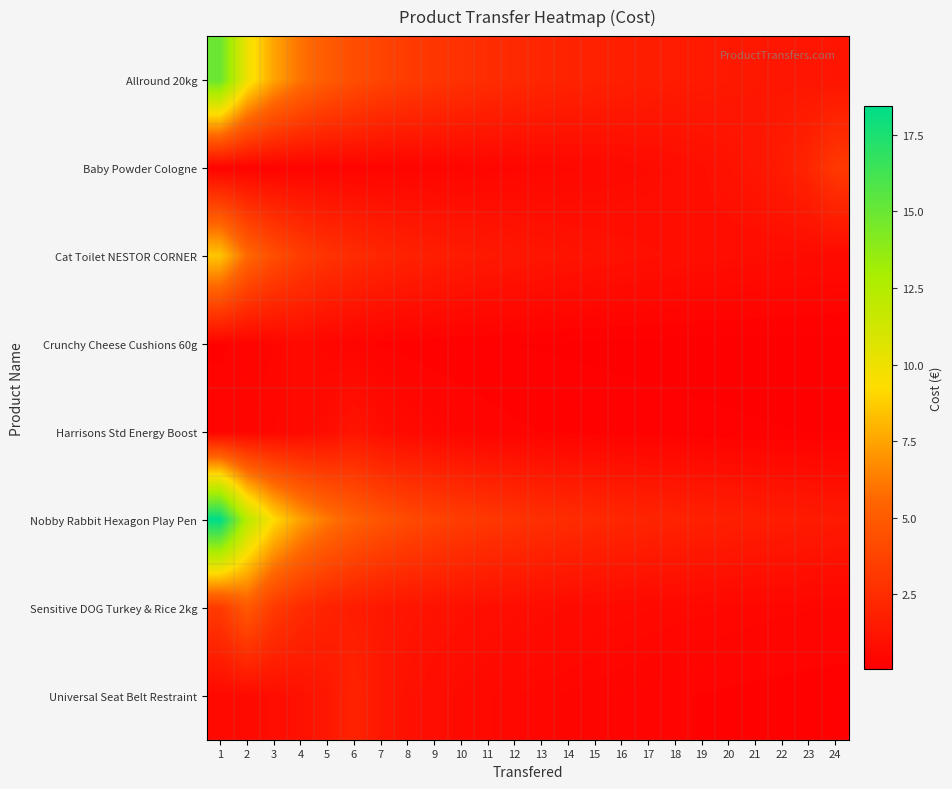

Reading left to right, list all the values displayed in this chart.

Allround 20kg: 1=15.0	2=10.0	3=7.5	4=6.0	5=5.0	6=4.3	7=3.7	8=3.3	9=3.0	10=2.7	11=2.5	12=2.3	13=2.1	14=2.0	15=1.9	16=1.8	17=1.7	18=1.6	19=1.5	20=1.4	21=1.4	22=1.3	23=1.2	24=1.2
Baby Powder Cologne: 1=0.3	2=0.3	3=0.3	4=0.3	5=0.3	6=0.3	7=0.3	8=0.3	9=0.4	10=0.4	11=0.4	12=0.4	13=0.5	14=0.5	15=0.6	16=0.6	17=0.7	18=0.8	19=0.9	20=1.0	21=1.3	22=1.6	23=2.1	24=3.1
Cat Toilet NESTOR CORNER: 1=8.5	2=5.7	3=4.2	4=3.4	5=2.8	6=2.4	7=2.1	8=1.9	9=1.7	10=1.5	11=1.4	12=1.3	13=1.2	14=1.1	15=1.1	16=1.0	17=0.9	18=0.9	19=0.8	20=0.8	21=0.8	22=0.7	23=0.7	24=0.7
Crunchy Cheese Cushions 60g: 1=0.3	2=0.3	3=0.4	4=0.6	5=0.4	6=0.3	7=0.3	8=0.2	9=0.2	10=0.2	11=0.1	12=0.1	13=0.1	14=0.1	15=0.1	16=0.1	17=0.1	18=0.1	19=0.1	20=0.1	21=0.1	22=0.1	23=0.1	24=0.1
Harrisons Std Energy Boost: 1=0.3	2=0.4	3=0.5	4=0.6	5=0.8	6=1.2	7=0.8	8=0.6	9=0.5	10=0.4	11=0.3	12=0.3	13=0.3	14=0.2	15=0.2	16=0.2	17=0.2	18=0.2	19=0.2	20=0.1	21=0.1	22=0.1	23=0.1	24=0.1
Nobby Rabbit Hexagon Play Pen: 1=18.4	2=12.3	3=9.2	4=7.4	5=6.1	6=5.3	7=4.6	8=4.1	9=3.7	10=3.3	11=3.1	12=2.8	13=2.6	14=2.5	15=2.3	16=2.2	17=2.0	18=1.9	19=1.8	20=1.8	21=1.7	22=1.6	23=1.5	24=1.5
Sensitive DOG Turkey & Rice 2kg: 1=3.2	2=4.8	3=3.2	4=2.4	5=1.9	6=1.6	7=1.4	8=1.2	9=1.1	10=1.0	11=0.9	12=0.8	13=0.7	14=0.7	15=0.6	16=0.6	17=0.6	18=0.5	19=0.5	20=0.5	21=0.5	22=0.4	23=0.4	24=0.4
Universal Seat Belt Restraint: 1=0.6	2=0.7	3=0.8	4=1.0	5=1.3	6=2.0	7=1.3	8=1.0	9=0.8	10=0.7	11=0.6	12=0.5	13=0.4	14=0.4	15=0.4	16=0.3	17=0.3	18=0.3	19=0.3	20=0.2	21=0.2	22=0.2	23=0.2	24=0.2